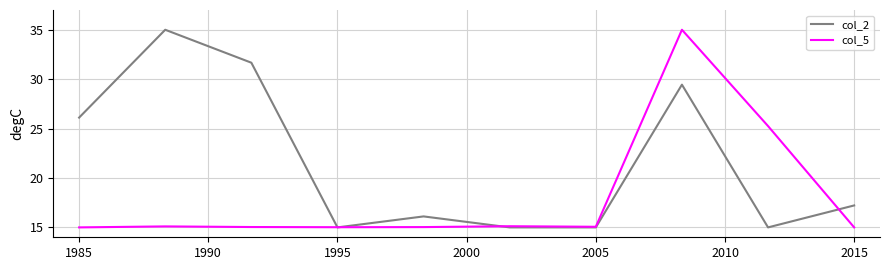

Which series has the largest total across all categories?

col_2